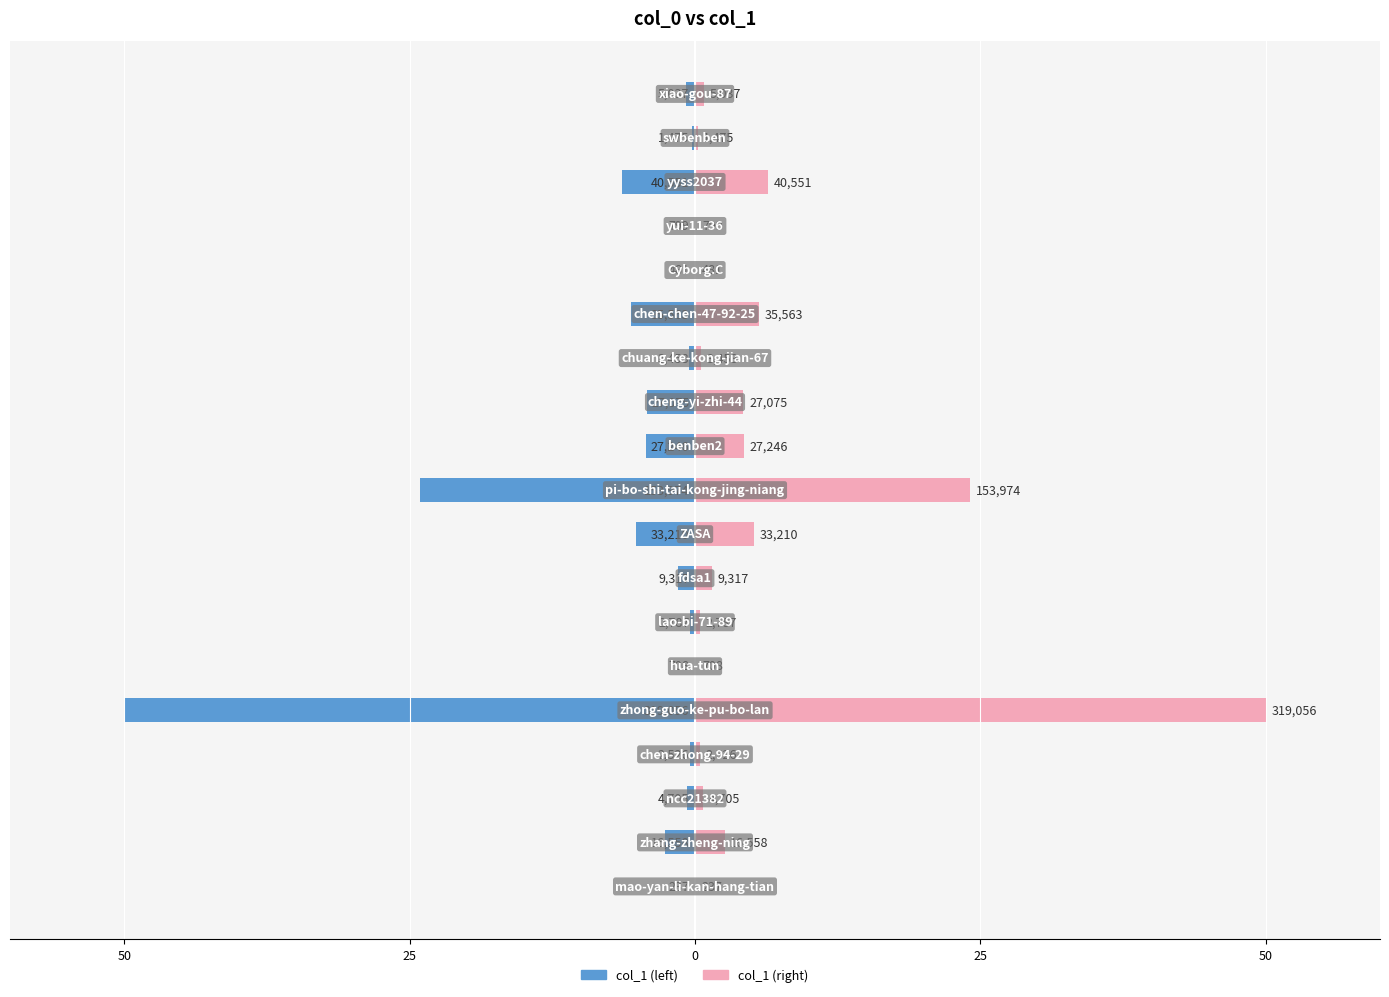

What is the difference between the maximum and minimum values in the col_1 (right) series?

50.0